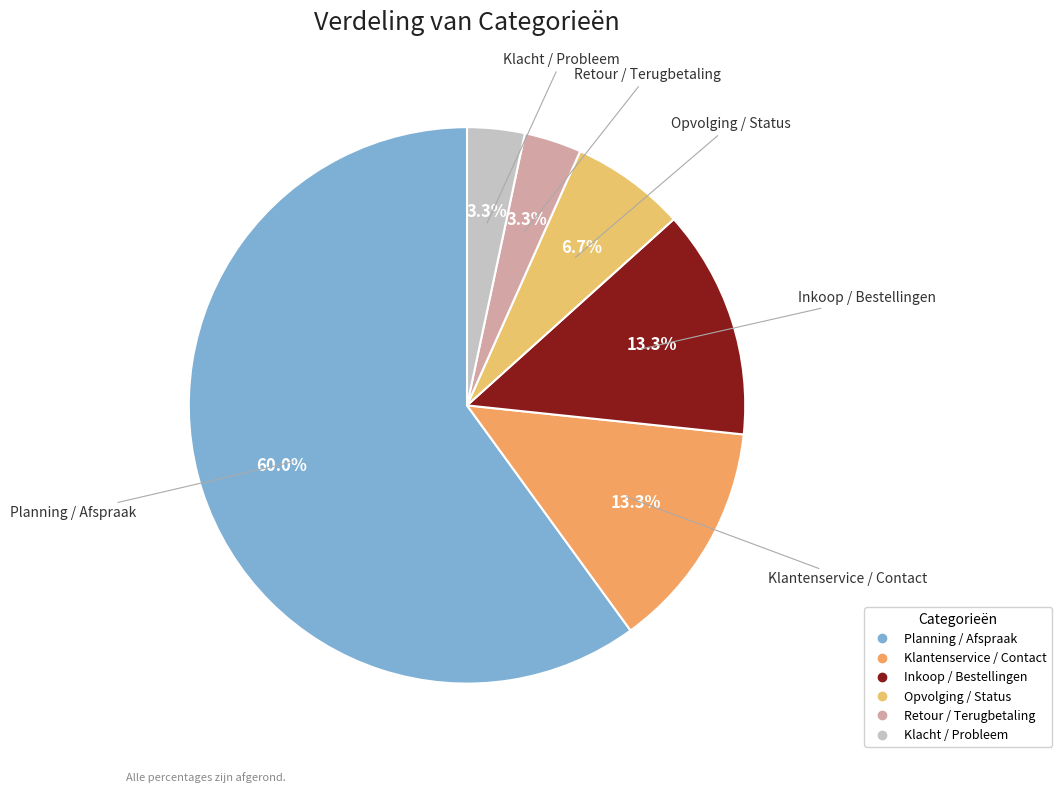

To the nearest percent, what is the combined percentage of Retour / Terugbetaling and Klantenservice / Contact?

17%